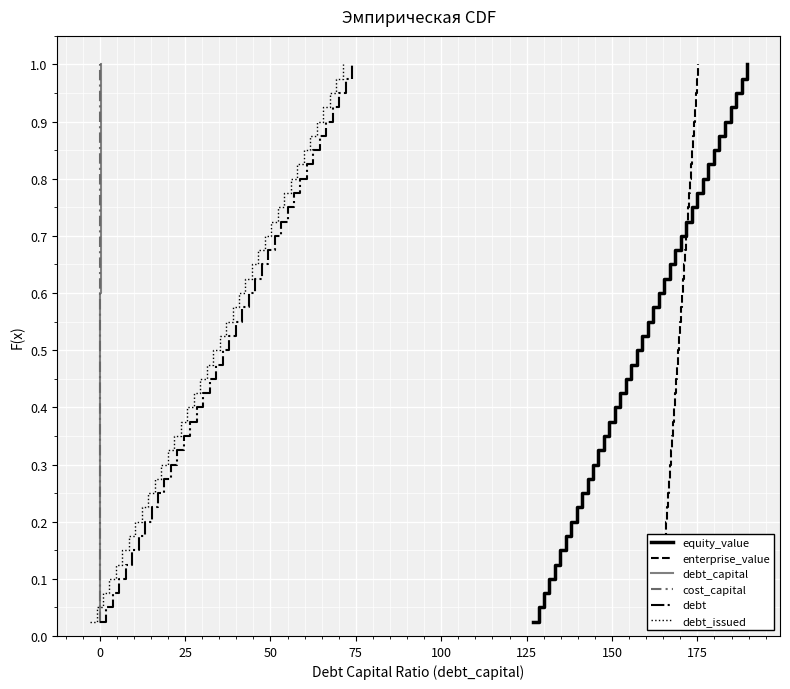

Reading left to right, what are all the values shown in this chart?

equity_value: 0.0	0.1	0.1	0.1	0.1	0.1	0.2	0.2	0.2	0.2	0.3	0.3	0.3	0.3	0.4	0.4	0.4	0.5	0.5	0.5	0.5	0.6	0.6	0.6	0.6	0.7	0.7	0.7	0.7	0.8	0.8	0.8	0.8	0.8	0.9	0.9	0.9	0.9	1.0	1.0
enterprise_value: 0.0	0.1	0.1	0.1	0.1	0.1	0.2	0.2	0.2	0.2	0.3	0.3	0.3	0.3	0.4	0.4	0.4	0.5	0.5	0.5	0.5	0.6	0.6	0.6	0.6	0.7	0.7	0.7	0.7	0.8	0.8	0.8	0.8	0.8	0.9	0.9	0.9	0.9	1.0	1.0
debt_capital: 0.0	0.1	0.1	0.1	0.1	0.1	0.2	0.2	0.2	0.2	0.3	0.3	0.3	0.3	0.4	0.4	0.4	0.5	0.5	0.5	0.5	0.6	0.6	0.6	0.6	0.7	0.7	0.7	0.7	0.8	0.8	0.8	0.8	0.8	0.9	0.9	0.9	0.9	1.0	1.0
cost_capital: 0.0	0.1	0.1	0.1	0.1	0.1	0.2	0.2	0.2	0.2	0.3	0.3	0.3	0.3	0.4	0.4	0.4	0.5	0.5	0.5	0.5	0.6	0.6	0.6	0.6	0.7	0.7	0.7	0.7	0.8	0.8	0.8	0.8	0.8	0.9	0.9	0.9	0.9	1.0	1.0
debt: 0.0	0.1	0.1	0.1	0.1	0.1	0.2	0.2	0.2	0.2	0.3	0.3	0.3	0.3	0.4	0.4	0.4	0.5	0.5	0.5	0.5	0.6	0.6	0.6	0.6	0.7	0.7	0.7	0.7	0.8	0.8	0.8	0.8	0.8	0.9	0.9	0.9	0.9	1.0	1.0
debt_issued: 0.0	0.1	0.1	0.1	0.1	0.1	0.2	0.2	0.2	0.2	0.3	0.3	0.3	0.3	0.4	0.4	0.4	0.5	0.5	0.5	0.5	0.6	0.6	0.6	0.6	0.7	0.7	0.7	0.7	0.8	0.8	0.8	0.8	0.8	0.9	0.9	0.9	0.9	1.0	1.0